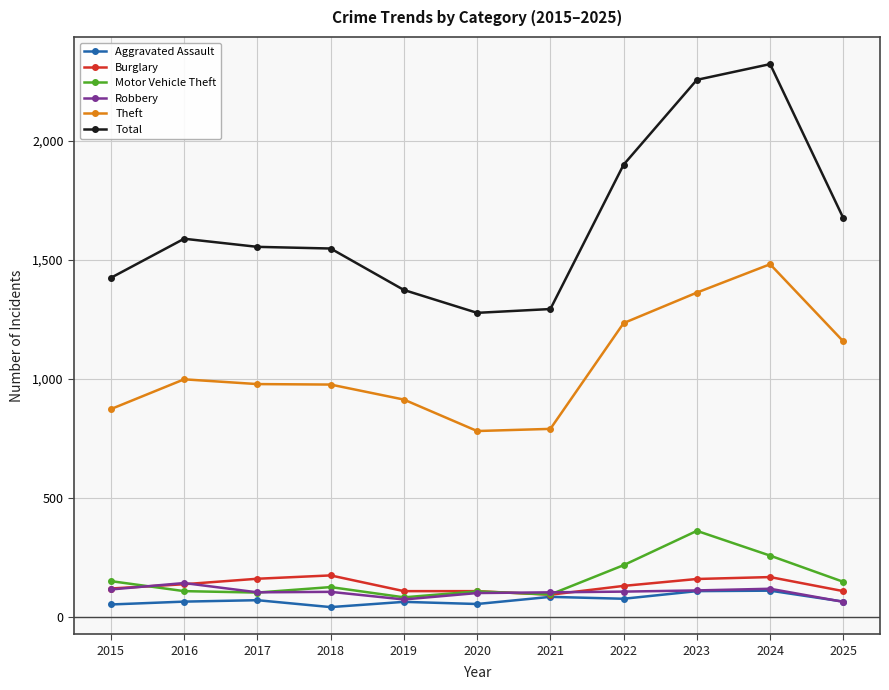

At which label is Total closest to 1800?

2022